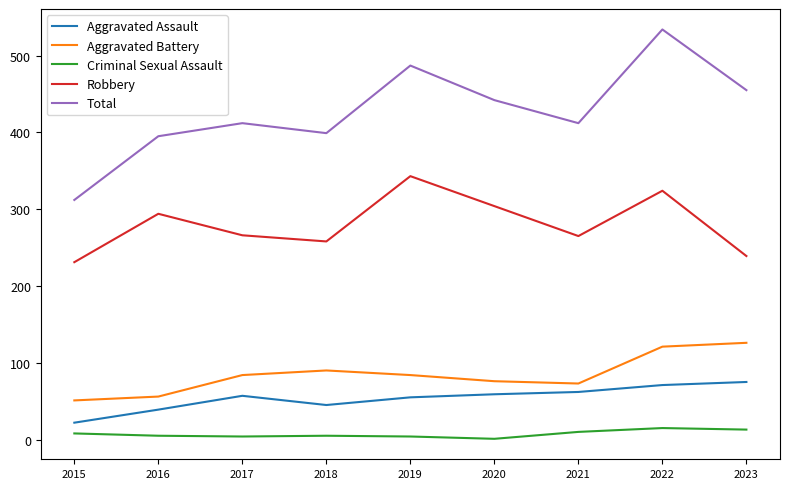

What is the spread (max minus min) of values at 2022?

519